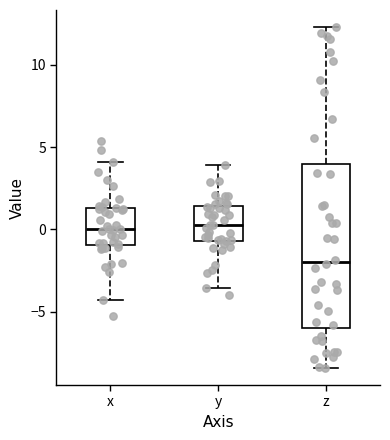

Which box is the tallest, from its lower edge to its upper edge?

z